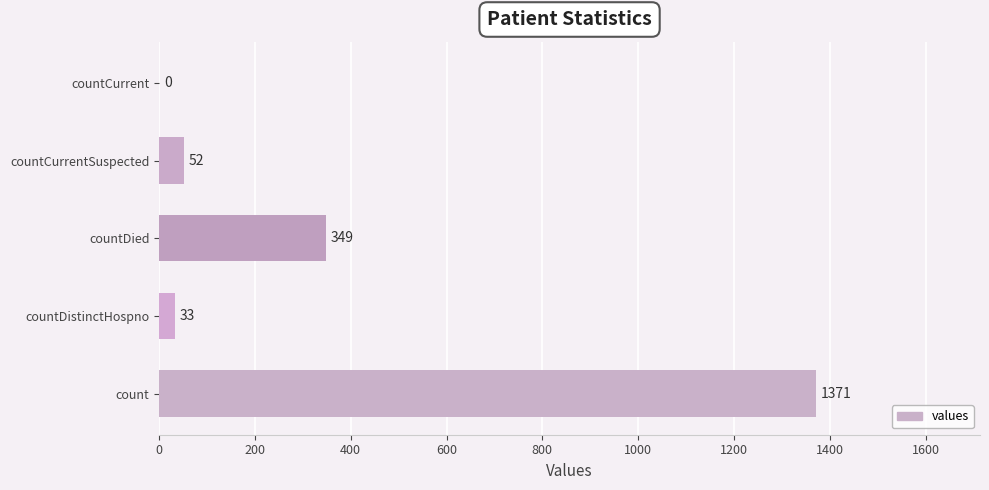

What is the maximum value shown in the chart?

1371